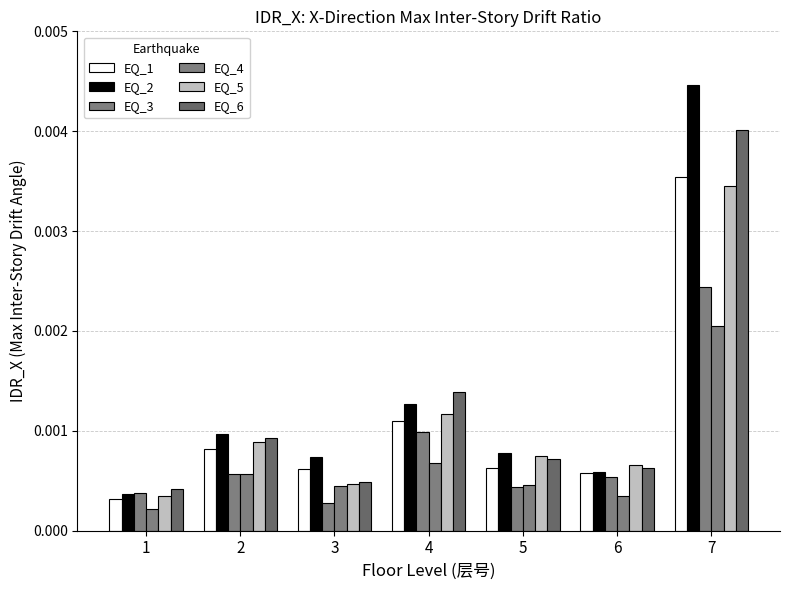

Count the number of categories in the chart.

7